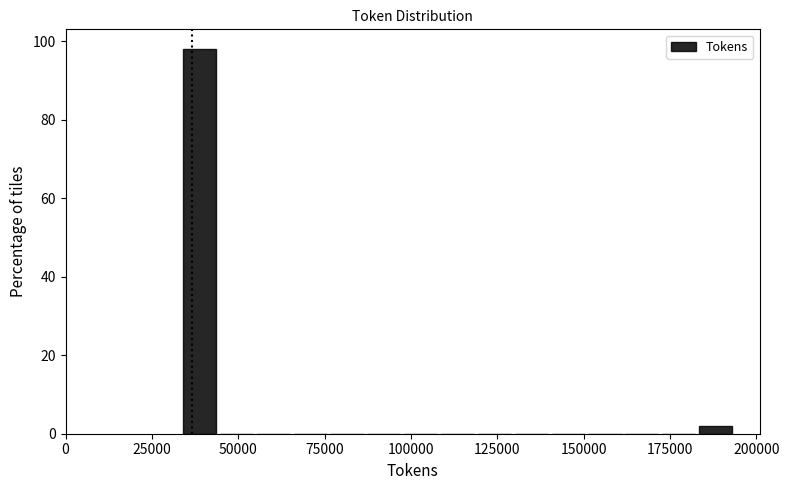

Around what value on the x-axis is the tallest bar? Give the approximate position of its centre, as read against the axis.

40000